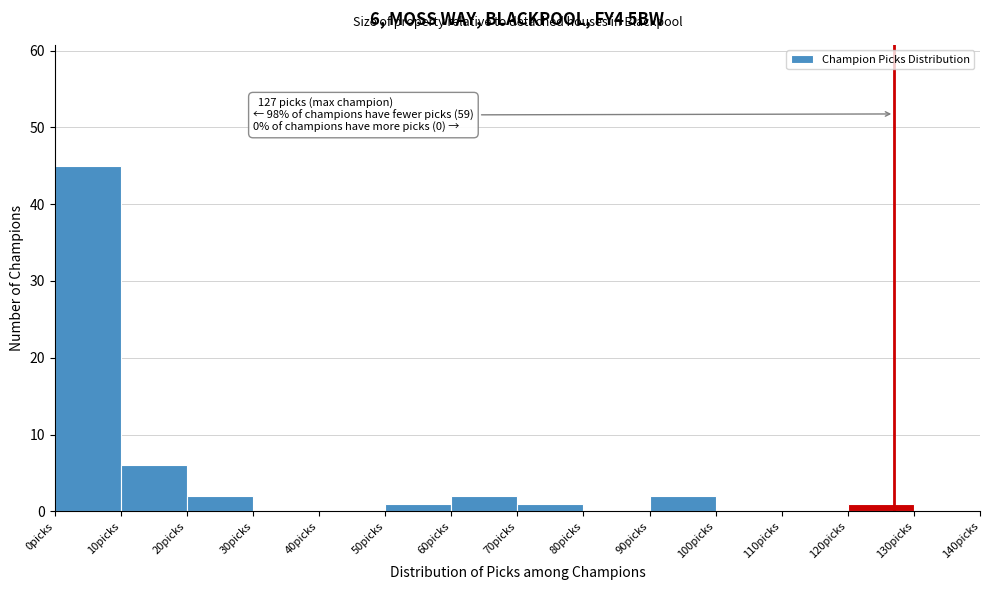

Over which range of the x-axis is the bar tallest?

0 to 10